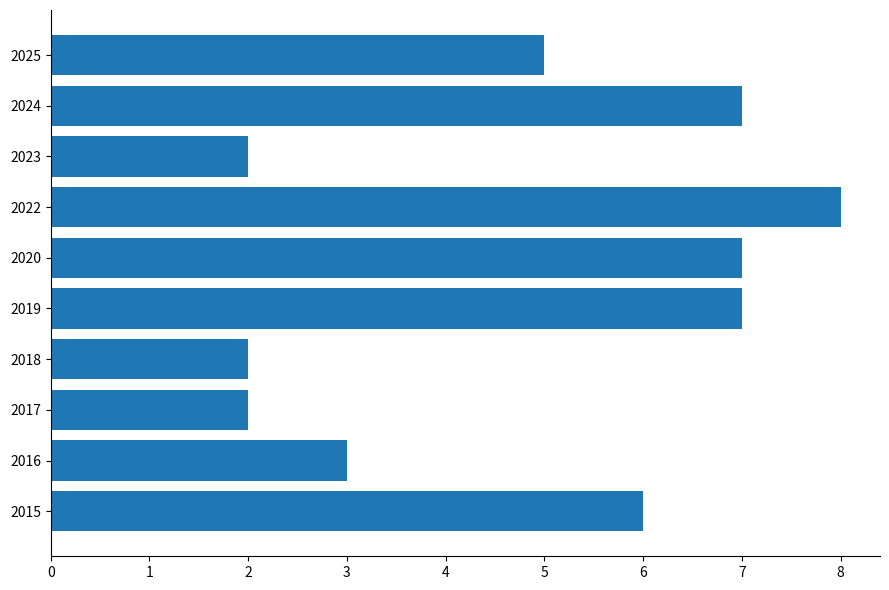

Is it true that the value at 2020 is 7?

True